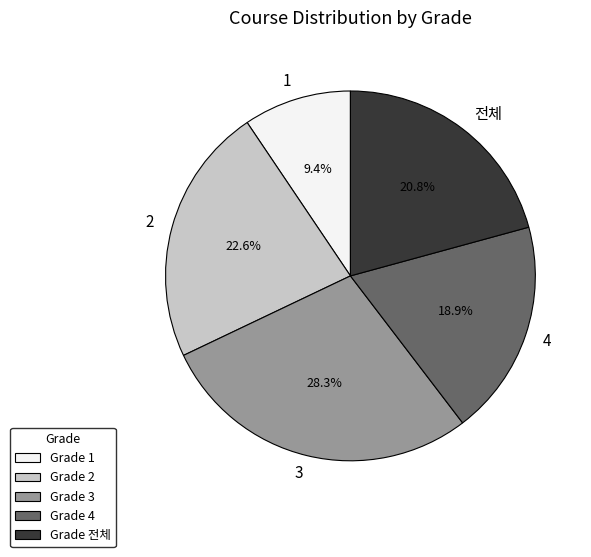

How many slices are in this pie chart?

5